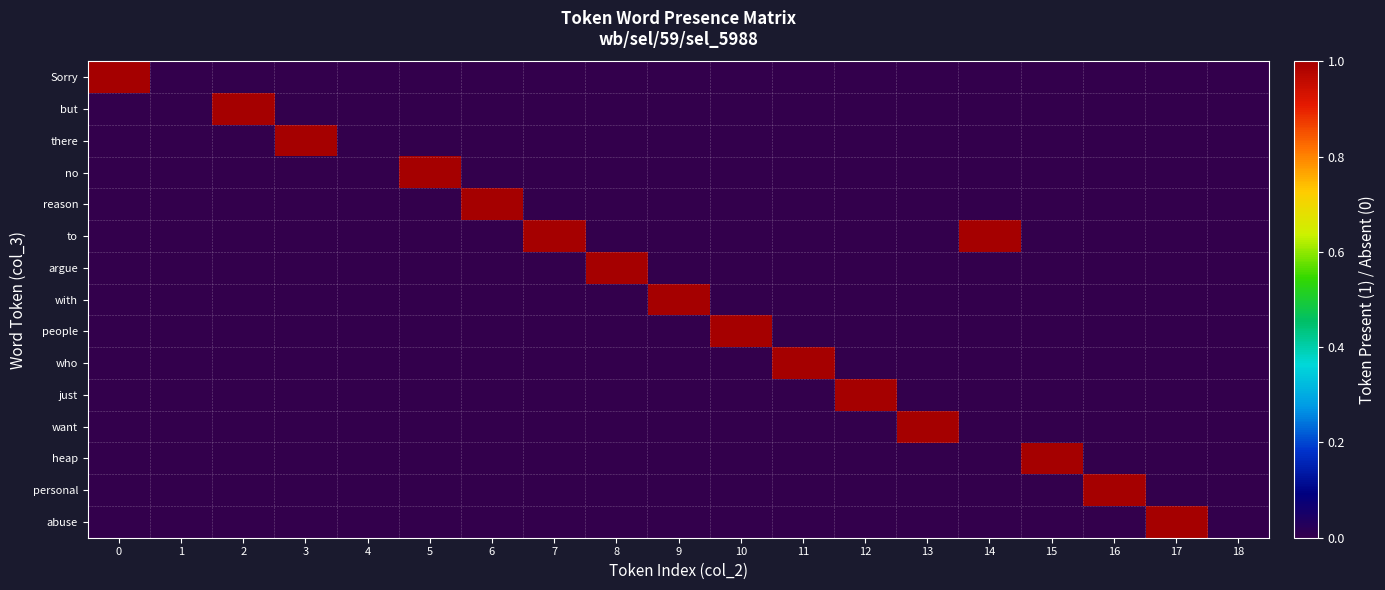

Reading left to right, extract all data points from this chart.

Sorry: 0=1	1=0	2=0	3=0	4=0	5=0	6=0	7=0	8=0	9=0	10=0	11=0	12=0	13=0	14=0	15=0	16=0	17=0	18=0
but: 0=0	1=0	2=1	3=0	4=0	5=0	6=0	7=0	8=0	9=0	10=0	11=0	12=0	13=0	14=0	15=0	16=0	17=0	18=0
there: 0=0	1=0	2=0	3=1	4=0	5=0	6=0	7=0	8=0	9=0	10=0	11=0	12=0	13=0	14=0	15=0	16=0	17=0	18=0
no: 0=0	1=0	2=0	3=0	4=0	5=1	6=0	7=0	8=0	9=0	10=0	11=0	12=0	13=0	14=0	15=0	16=0	17=0	18=0
reason: 0=0	1=0	2=0	3=0	4=0	5=0	6=1	7=0	8=0	9=0	10=0	11=0	12=0	13=0	14=0	15=0	16=0	17=0	18=0
to: 0=0	1=0	2=0	3=0	4=0	5=0	6=0	7=1	8=0	9=0	10=0	11=0	12=0	13=0	14=1	15=0	16=0	17=0	18=0
argue: 0=0	1=0	2=0	3=0	4=0	5=0	6=0	7=0	8=1	9=0	10=0	11=0	12=0	13=0	14=0	15=0	16=0	17=0	18=0
with: 0=0	1=0	2=0	3=0	4=0	5=0	6=0	7=0	8=0	9=1	10=0	11=0	12=0	13=0	14=0	15=0	16=0	17=0	18=0
people: 0=0	1=0	2=0	3=0	4=0	5=0	6=0	7=0	8=0	9=0	10=1	11=0	12=0	13=0	14=0	15=0	16=0	17=0	18=0
who: 0=0	1=0	2=0	3=0	4=0	5=0	6=0	7=0	8=0	9=0	10=0	11=1	12=0	13=0	14=0	15=0	16=0	17=0	18=0
just: 0=0	1=0	2=0	3=0	4=0	5=0	6=0	7=0	8=0	9=0	10=0	11=0	12=1	13=0	14=0	15=0	16=0	17=0	18=0
want: 0=0	1=0	2=0	3=0	4=0	5=0	6=0	7=0	8=0	9=0	10=0	11=0	12=0	13=1	14=0	15=0	16=0	17=0	18=0
heap: 0=0	1=0	2=0	3=0	4=0	5=0	6=0	7=0	8=0	9=0	10=0	11=0	12=0	13=0	14=0	15=1	16=0	17=0	18=0
personal: 0=0	1=0	2=0	3=0	4=0	5=0	6=0	7=0	8=0	9=0	10=0	11=0	12=0	13=0	14=0	15=0	16=1	17=0	18=0
abuse: 0=0	1=0	2=0	3=0	4=0	5=0	6=0	7=0	8=0	9=0	10=0	11=0	12=0	13=0	14=0	15=0	16=0	17=1	18=0